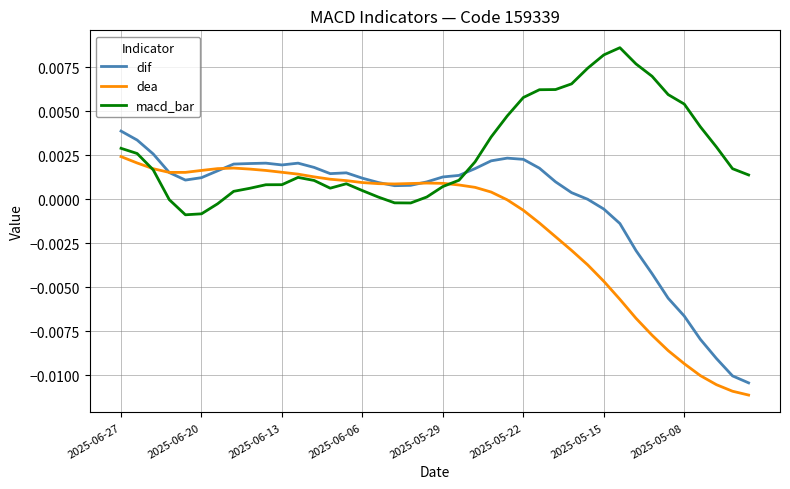

Which series has the largest total across all categories?

macd_bar